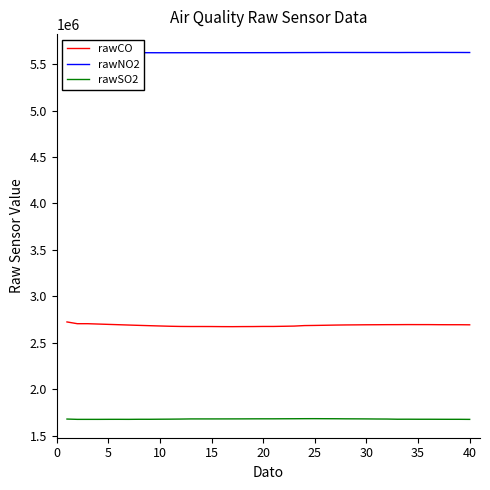

True or false: rawCO and rawSO2 intersect in this chart.

False